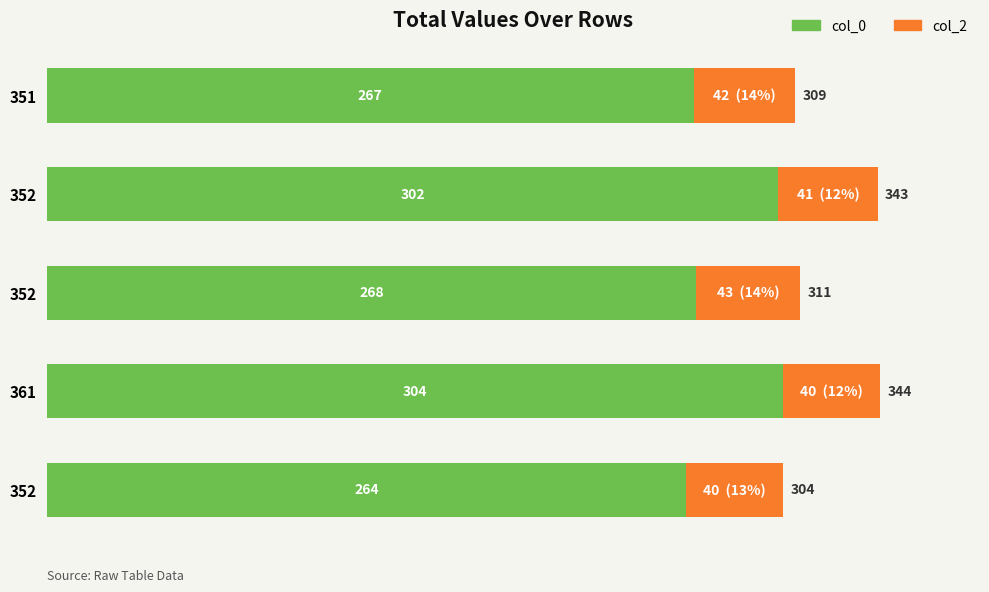

How many distinct data groups are displayed?

2